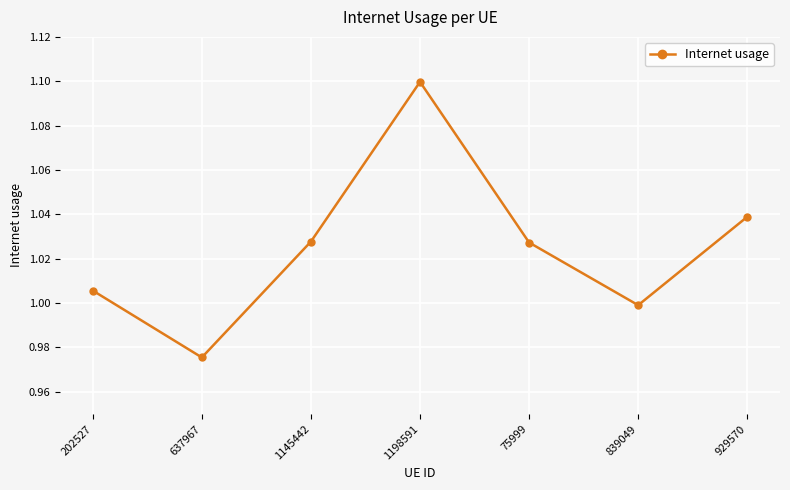

At which label does the data first exceed 1?

202527